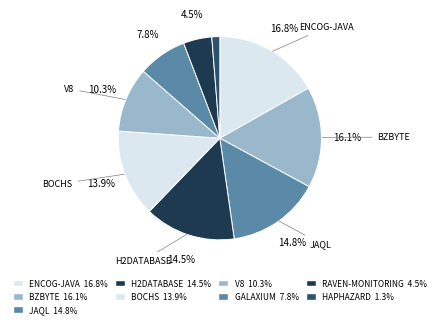

How many slices are in this pie chart?

9